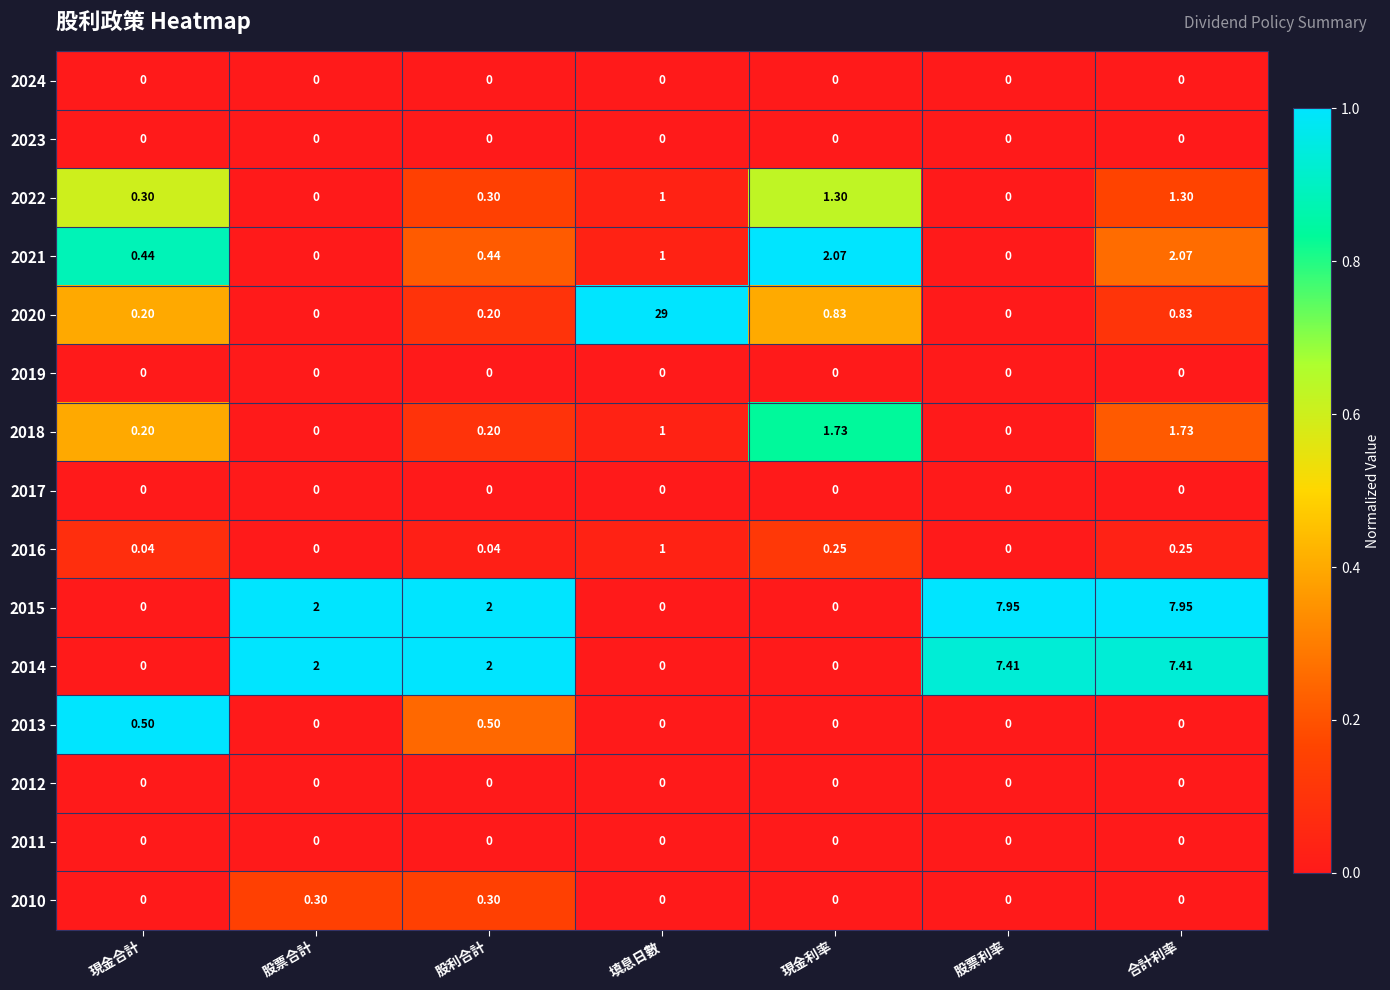

At which category is the sum across all series the highest?

填息日數